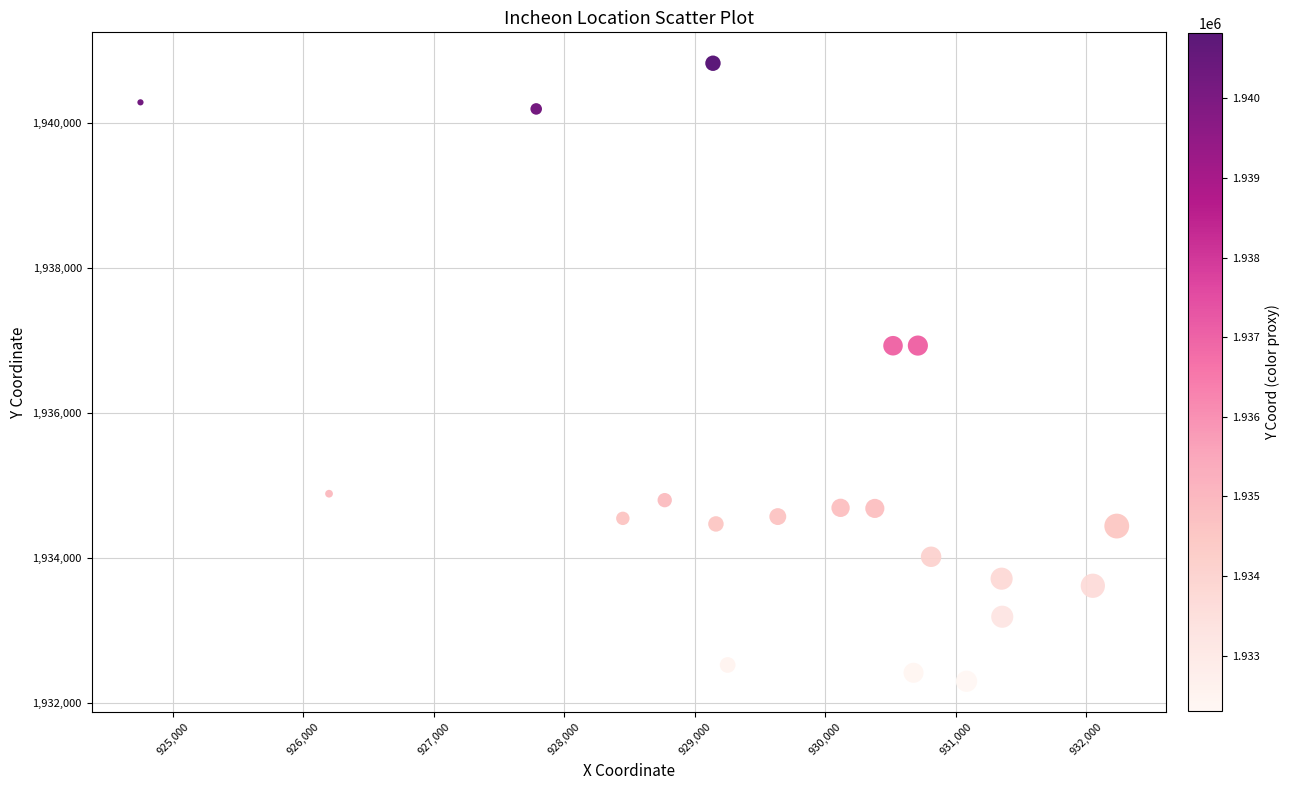

What is the range of Y values (max minus min)?

8518.0